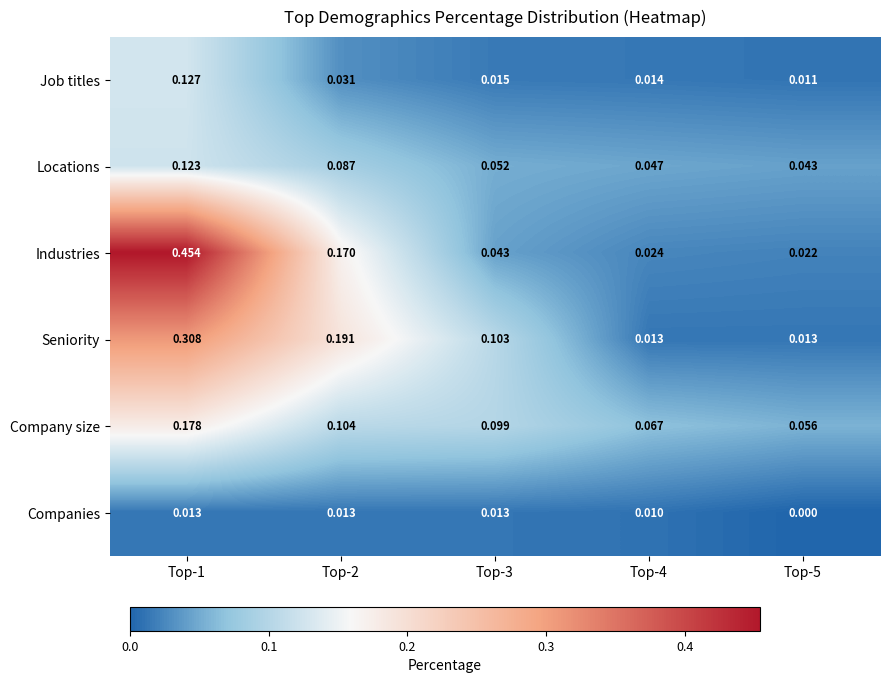

Which series changed the most between Top-3 and Top-4?

Seniority